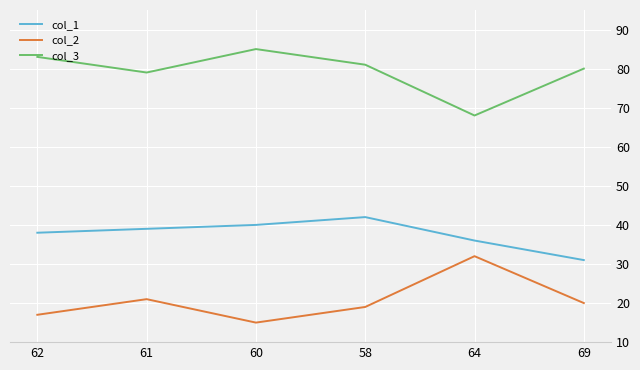

Which series has the largest total across all categories?

col_3